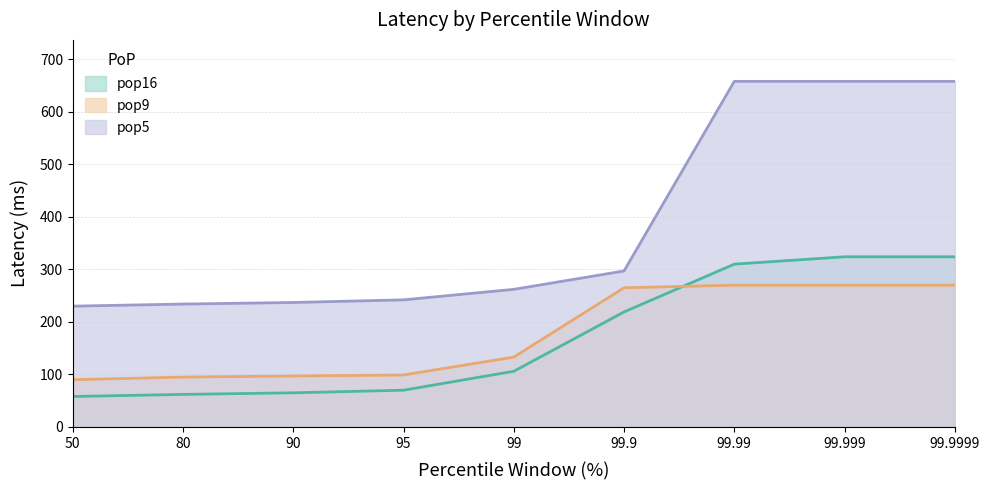

How many data points in pop16 are above 106?

4